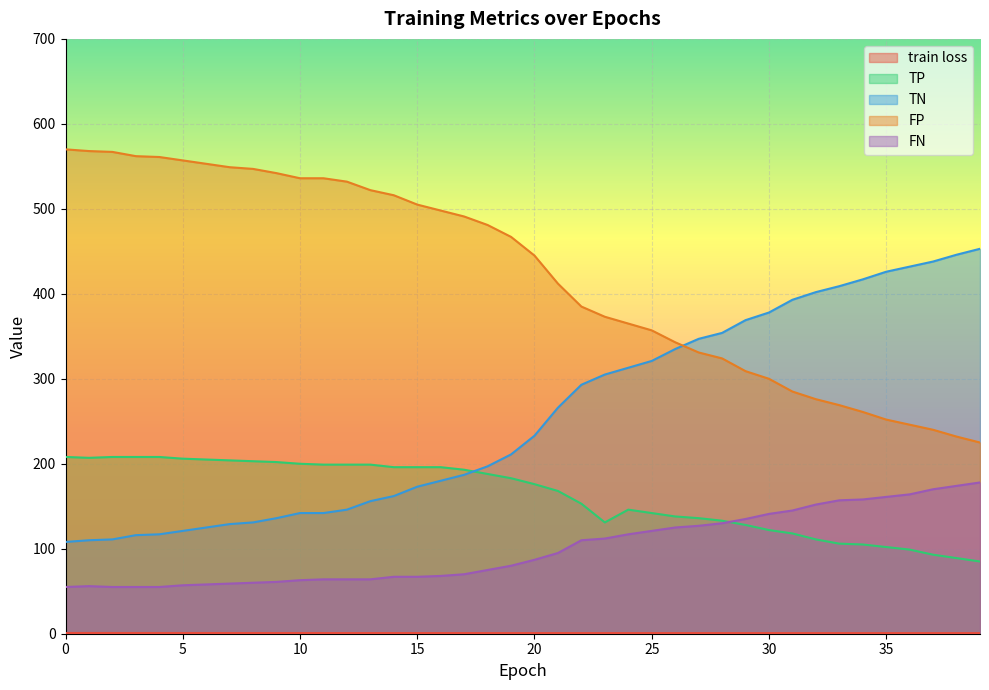

Reading right to left, extract all data points from this chart.

train loss: 0.7	0.7	0.7	0.7	0.7	0.7	0.7	0.7	0.7	0.7	0.7	0.7	0.7	0.7	0.7	0.8	0.8	0.8	0.8	0.8	0.8	0.8	0.8	0.8	0.8	0.8	0.8	0.8	0.8	0.8	0.8	0.8	0.8	0.8	0.8	0.8	0.8	0.9	0.9	0.9
TP: 85.0	89.0	93.0	99.0	102.0	105.0	106.0	111.0	118.0	122.0	128.0	133.0	136.0	138.0	142.0	146.0	131.0	153.0	168.0	176.0	183.0	188.0	193.0	196.0	196.0	196.0	199.0	199.0	199.0	200.0	202.0	203.0	204.0	205.0	206.0	208.0	208.0	208.0	207.0	208.0
TN: 453.0	446.0	438.0	432.0	426.0	417.0	409.0	402.0	393.0	378.0	369.0	354.0	347.0	335.0	321.0	313.0	305.0	293.0	266.0	233.0	211.0	197.0	187.0	180.0	173.0	162.0	156.0	146.0	142.0	142.0	136.0	131.0	129.0	125.0	121.0	117.0	116.0	111.0	110.0	108.0
FP: 225.0	232.0	240.0	246.0	252.0	261.0	269.0	276.0	285.0	300.0	309.0	324.0	331.0	343.0	357.0	365.0	373.0	385.0	412.0	445.0	467.0	481.0	491.0	498.0	505.0	516.0	522.0	532.0	536.0	536.0	542.0	547.0	549.0	553.0	557.0	561.0	562.0	567.0	568.0	570.0
FN: 178.0	174.0	170.0	164.0	161.0	158.0	157.0	152.0	145.0	141.0	135.0	130.0	127.0	125.0	121.0	117.0	112.0	110.0	95.0	87.0	80.0	75.0	70.0	68.0	67.0	67.0	64.0	64.0	64.0	63.0	61.0	60.0	59.0	58.0	57.0	55.0	55.0	55.0	56.0	55.0